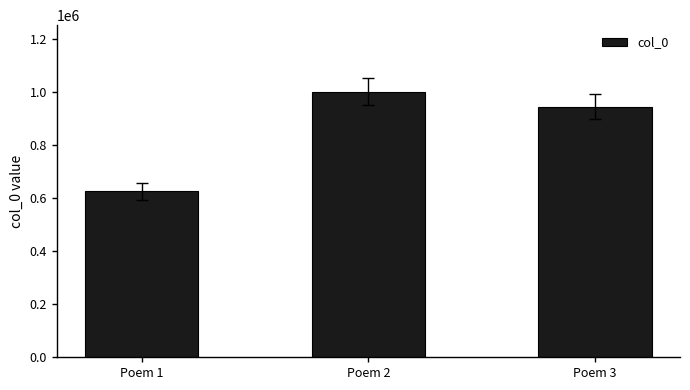

What is the difference between the maximum and minimum values?

376203